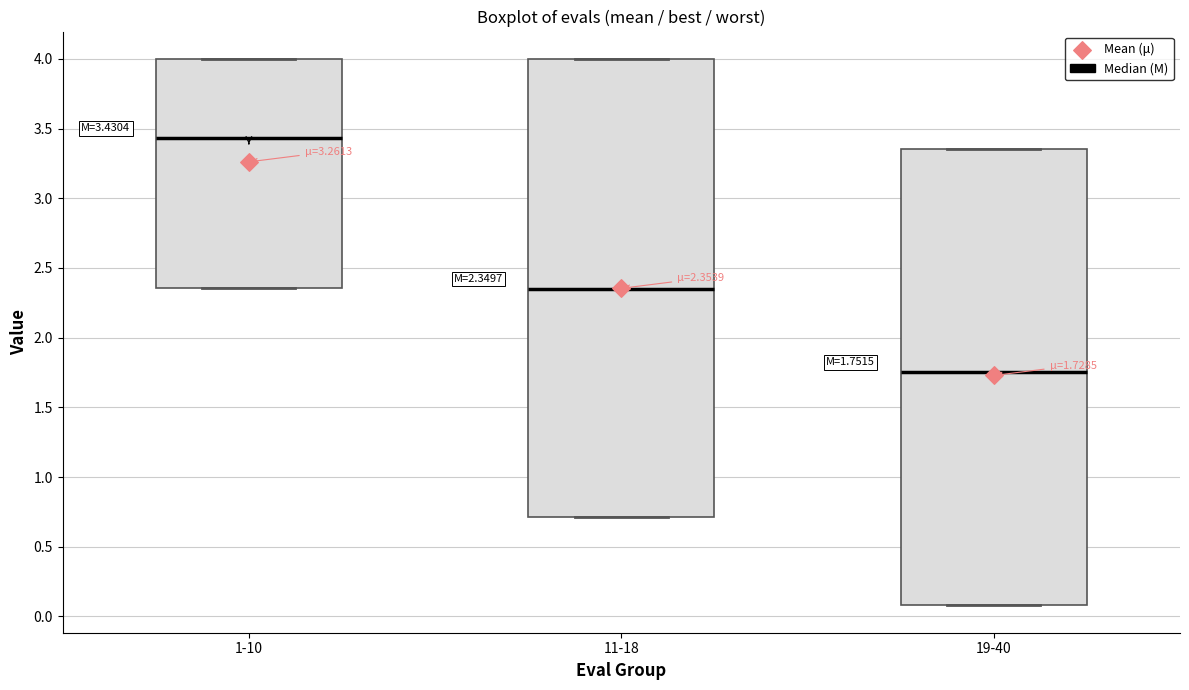

Which box has the highest median line?

1-10